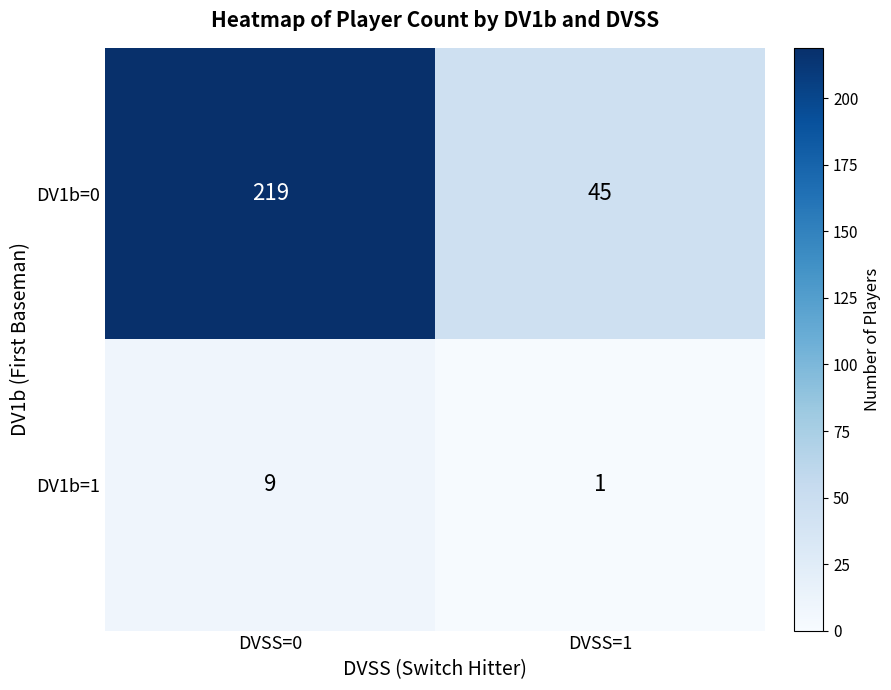

Read the DV1b=0 value at DVSS=1.

45